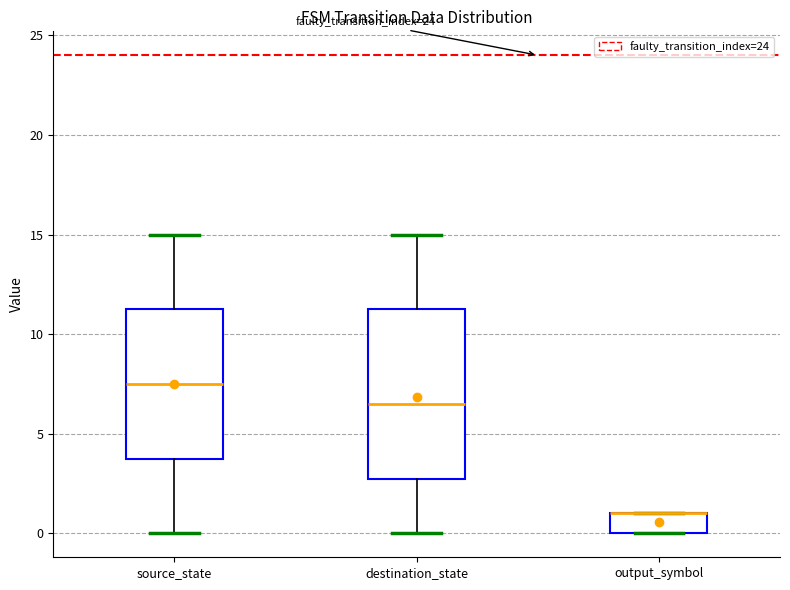

Reading left to right, transcribe this box plot: for each box, give where its median line is, the range the box spans, and where its two whiskers end, as read against the y-axis. The values are not printed on the chart, so give them approximately, as read against the axis.

source_state: median 7.5, box 4.0 to 11.5, whiskers 0.0 to 15.0
destination_state: median 6.5, box 3.0 to 11.5, whiskers 0.0 to 15.0
output_symbol: median 1.0 (drawn on the box's upper edge), box 0.0 to 1.0, whiskers 0.0 to 1.0